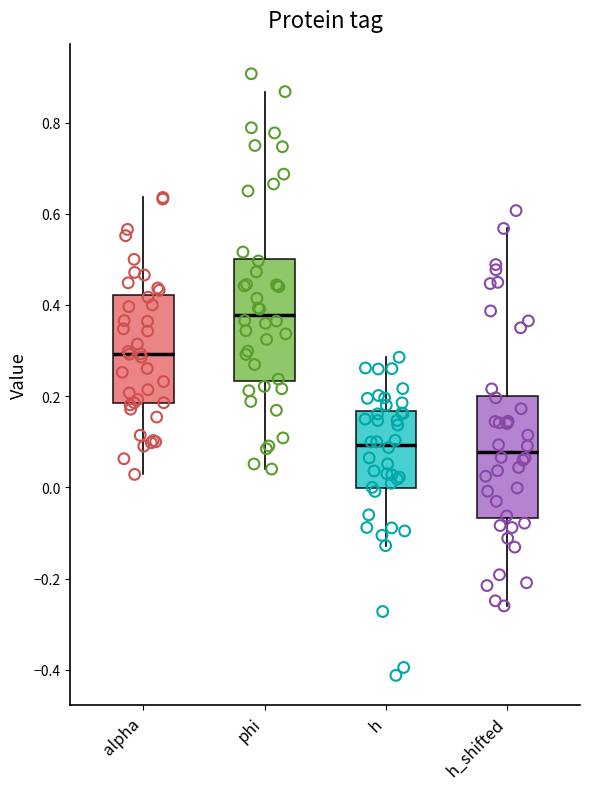

Which box's median line is the highest?

phi